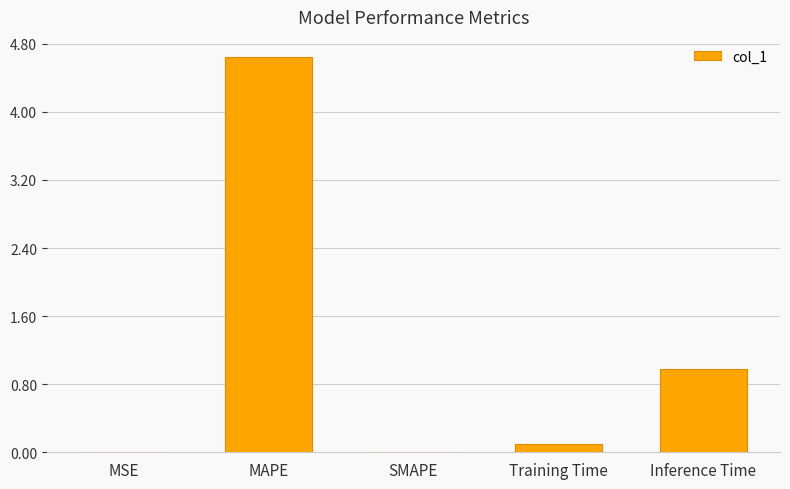

How many series are shown in this chart?

1